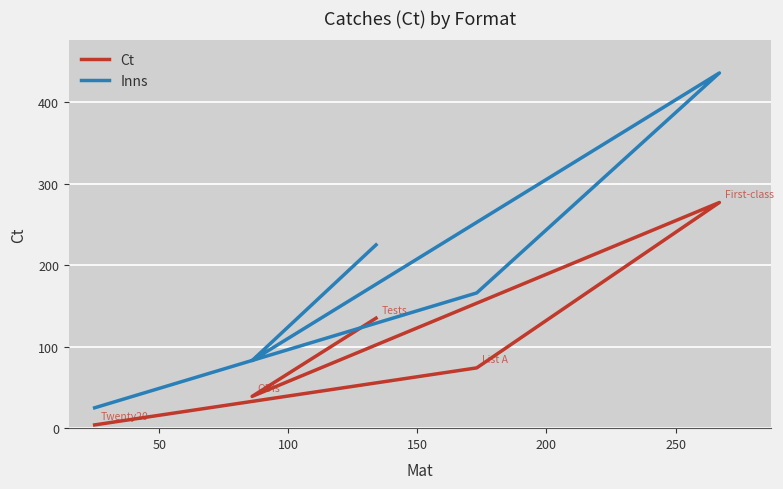

What is the smallest value displayed?

4